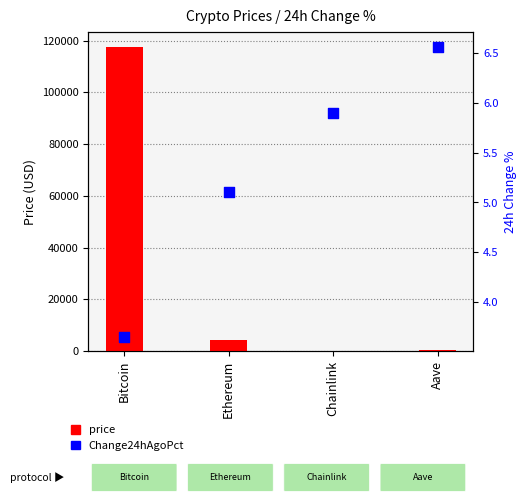

At how many categories does at least one series exceed 94792?

1